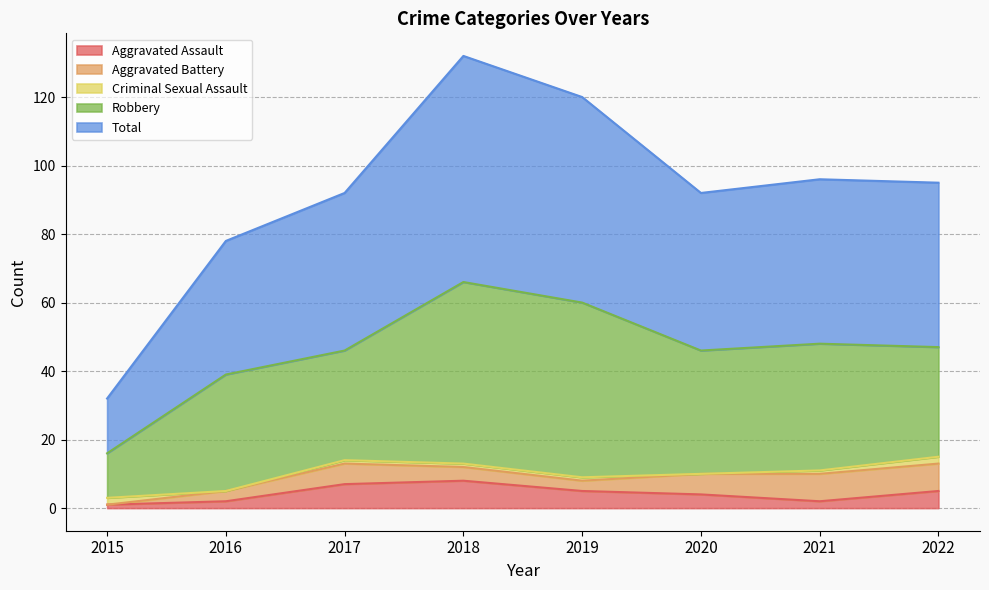

Does the chart display data point markers on the line(s)?

No